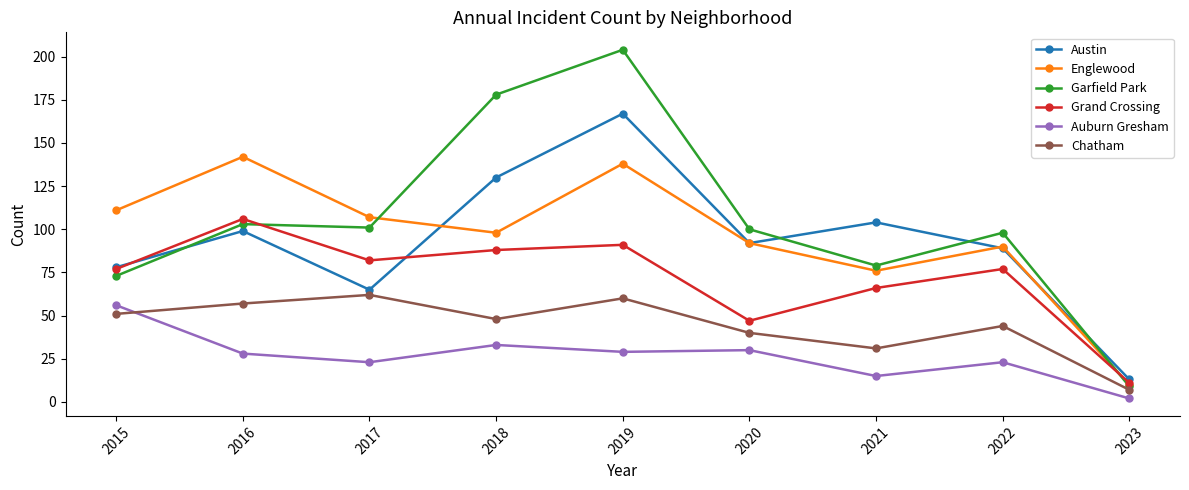

What is the sum of the Grand Crossing values at 2023 and 2022?

88